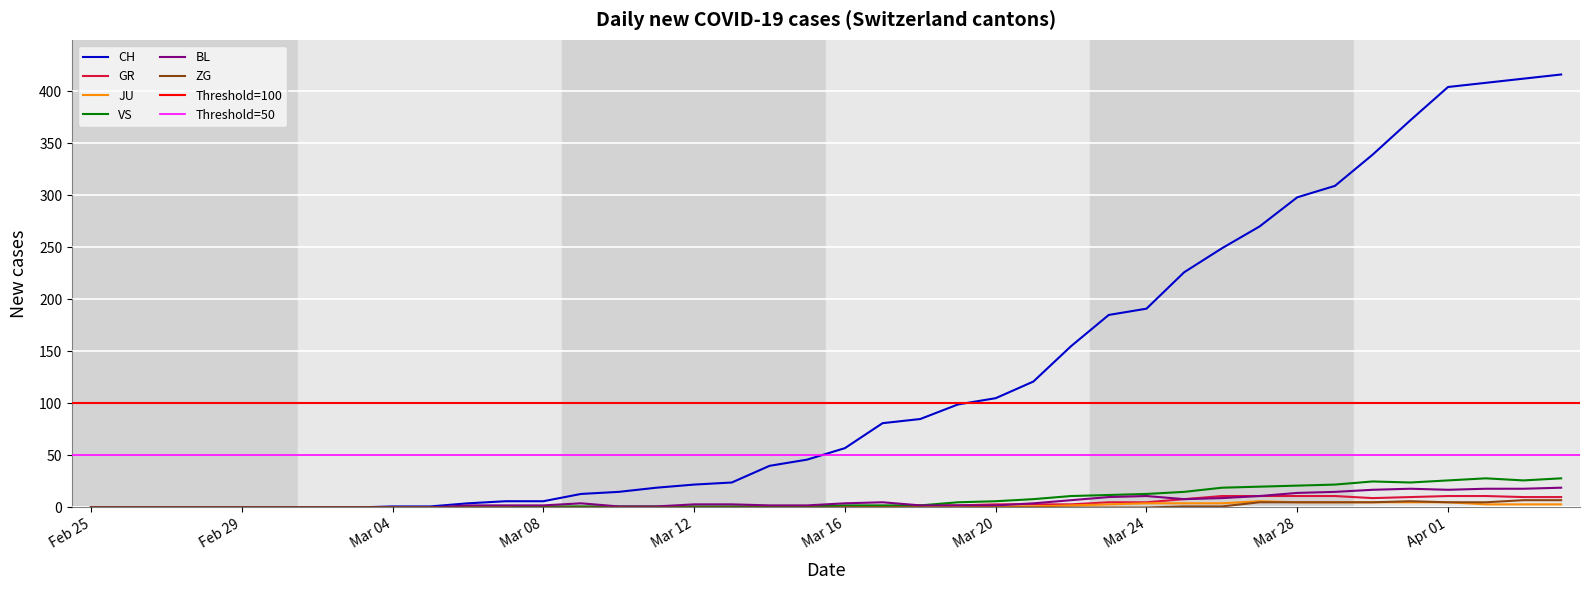

What is the total value across all series at 11?

8